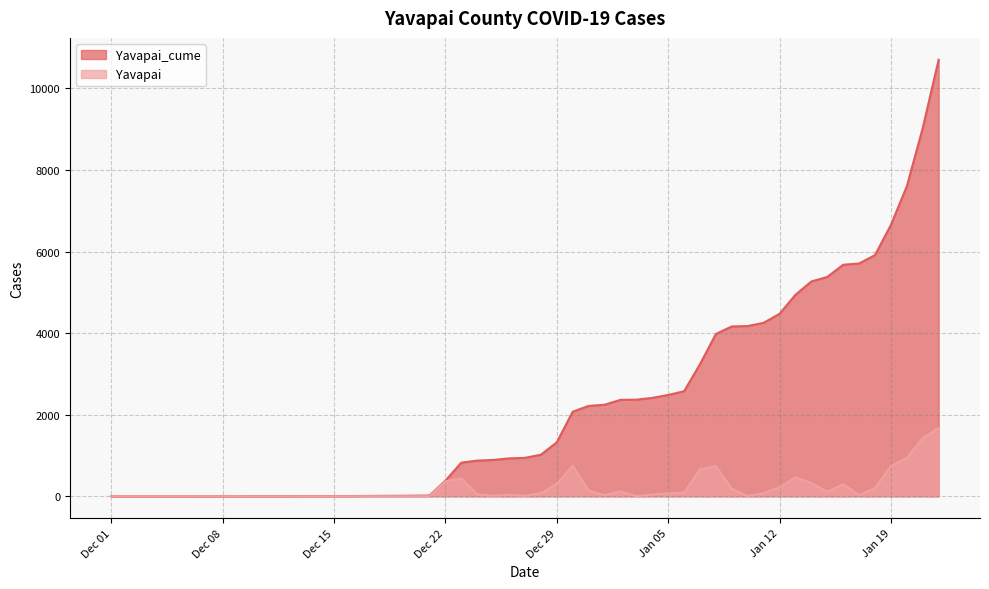

What is the average value of the Yavapai series?

268